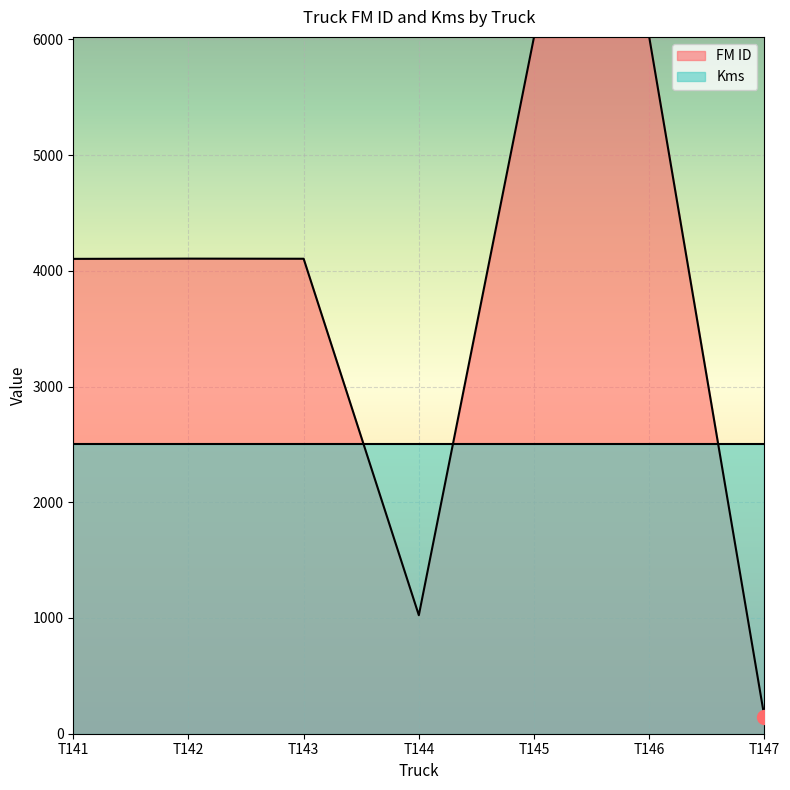

What is the maximum value for FM ID?

6021